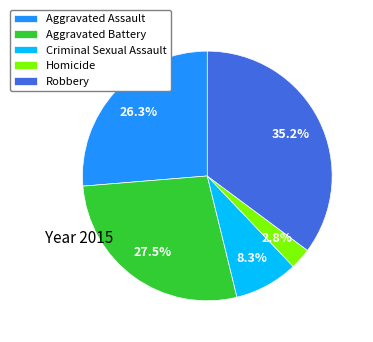

Does Criminal Sexual Assault represent more than half of the total?

No